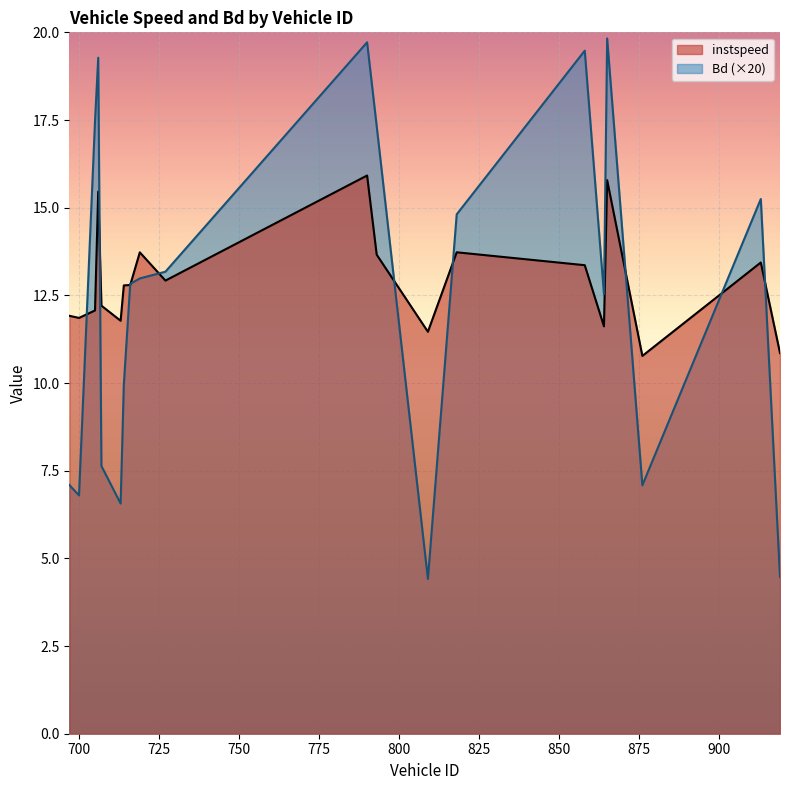

Which has a higher value, 697 or 864?

697